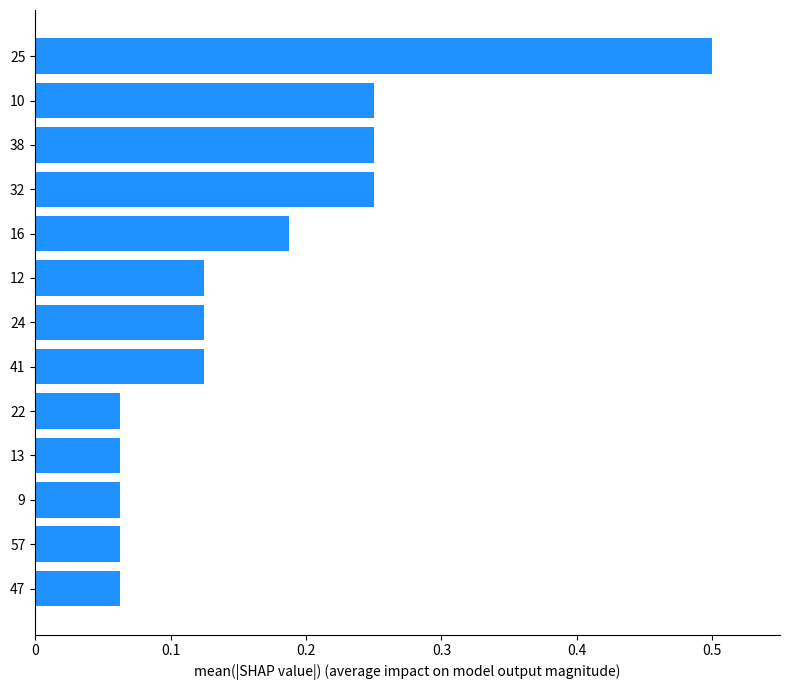

How many values are between 0 and 1?

13